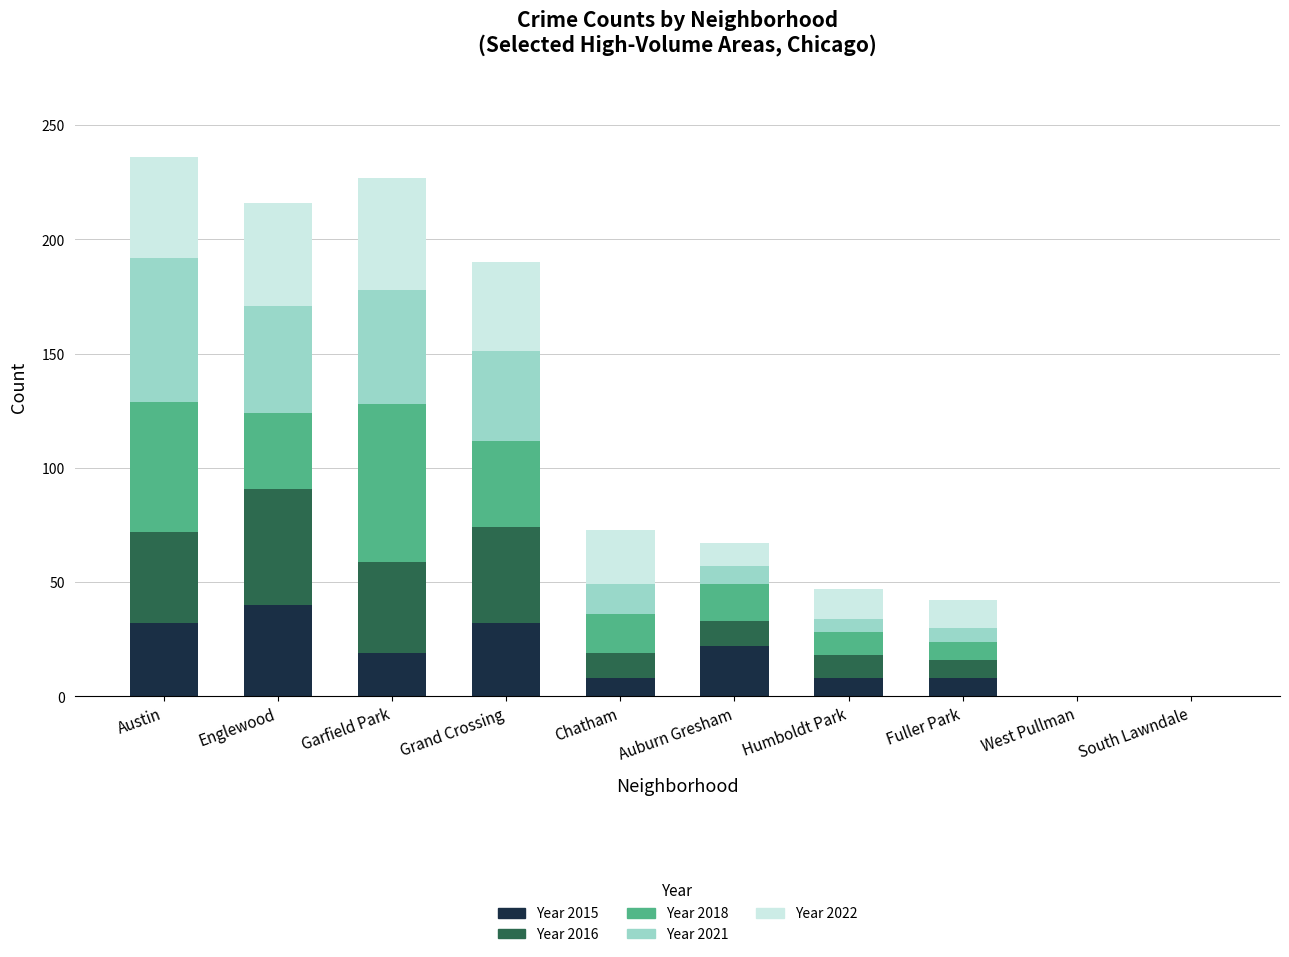

What is the total value across all series at Humboldt Park?

47